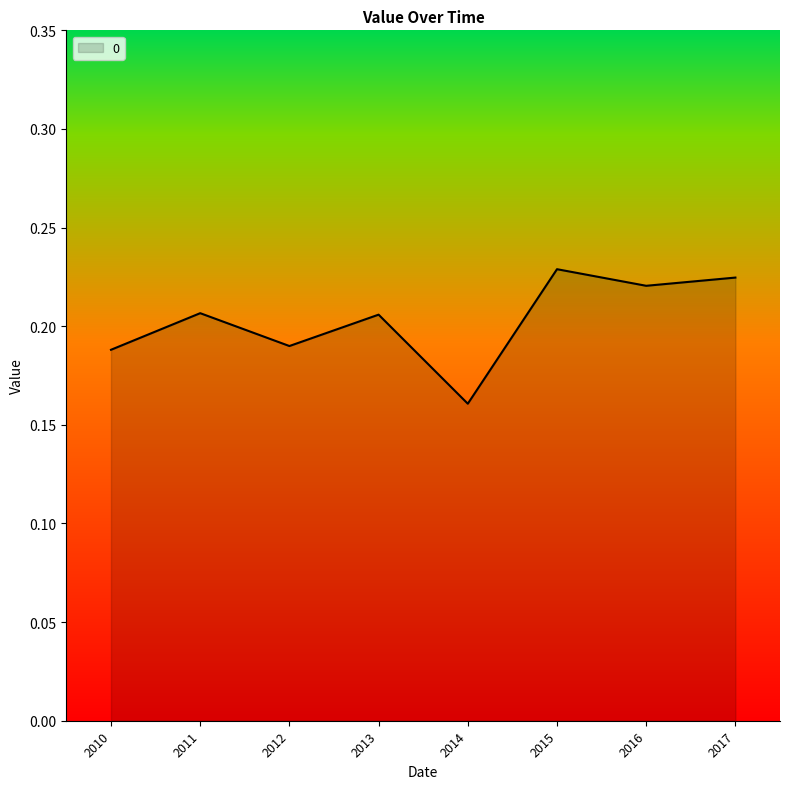

The value at 2013 is 0.3. True or false?

False